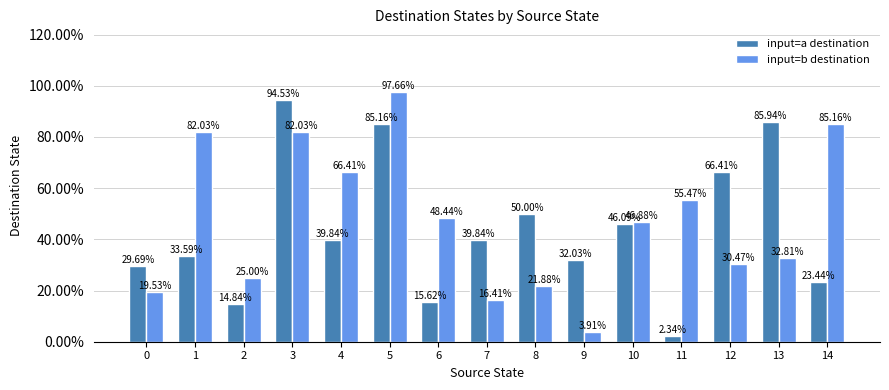

At which label does input=a destination reach its minimum?

11